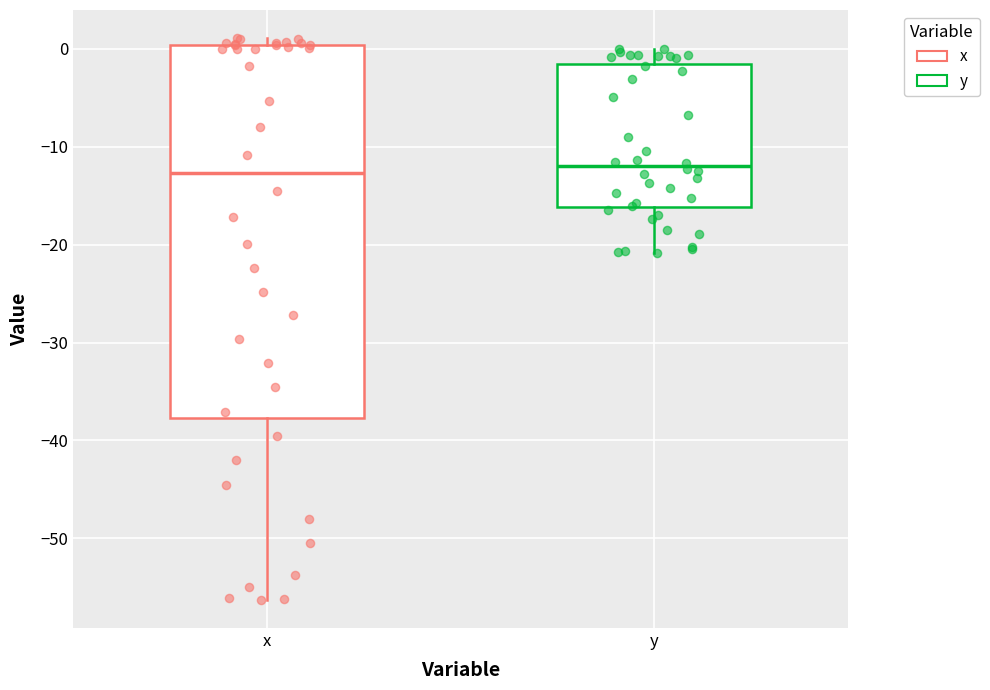

Where does the upper whisker of the box for y end on the y-axis? The values are not printed on the chart, so give them approximately, as read against the axis.

0